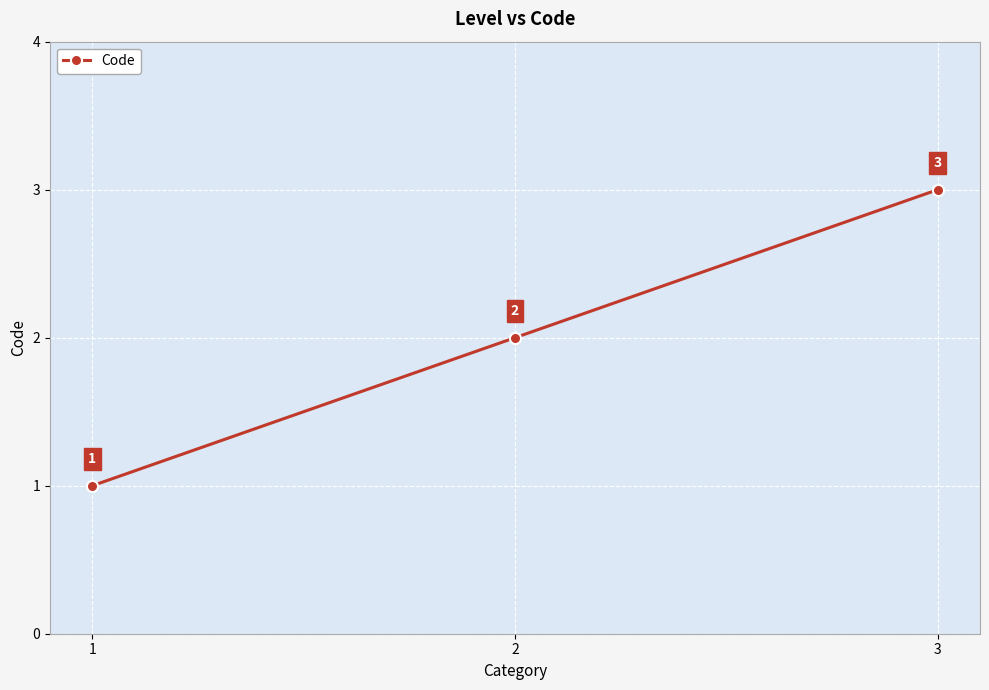

What is the change in value from 1 to 3?

+2